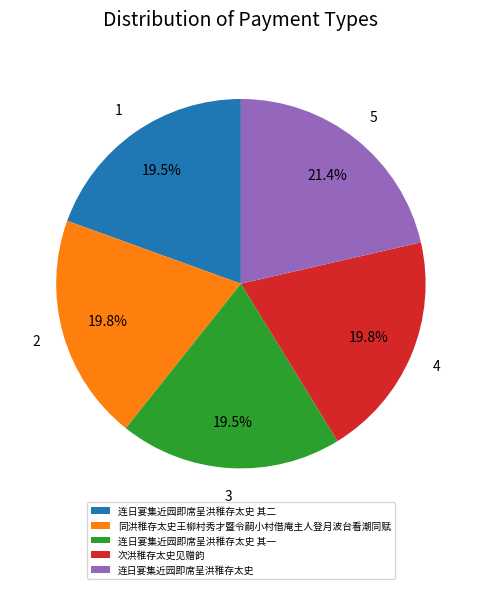

Which has a higher value, 连日宴集近园即席呈洪稚存太史 or 同洪稚存太史王柳村秀才暨令嗣小村借庵主人登月波台看潮同赋?

连日宴集近园即席呈洪稚存太史